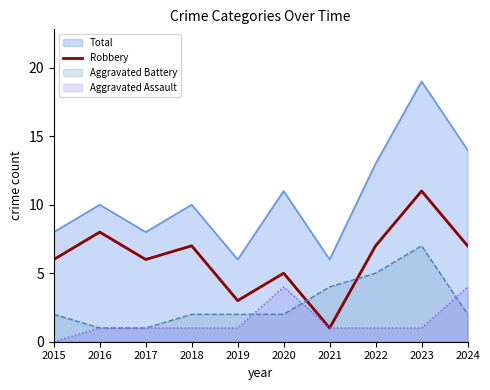

Where does the data first go above 7?

2016